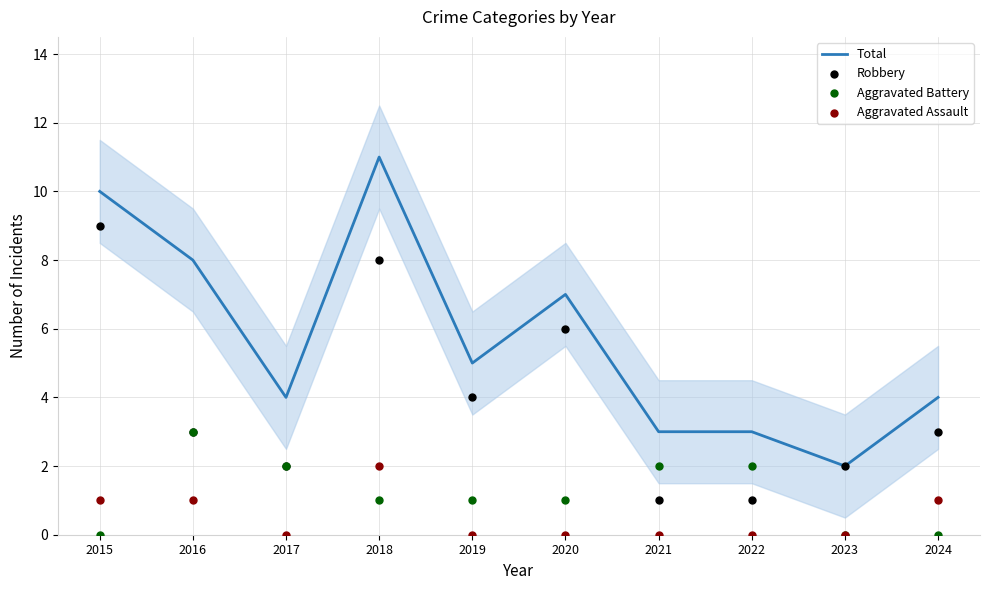

At how many categories does at least one series exceed 9?

2